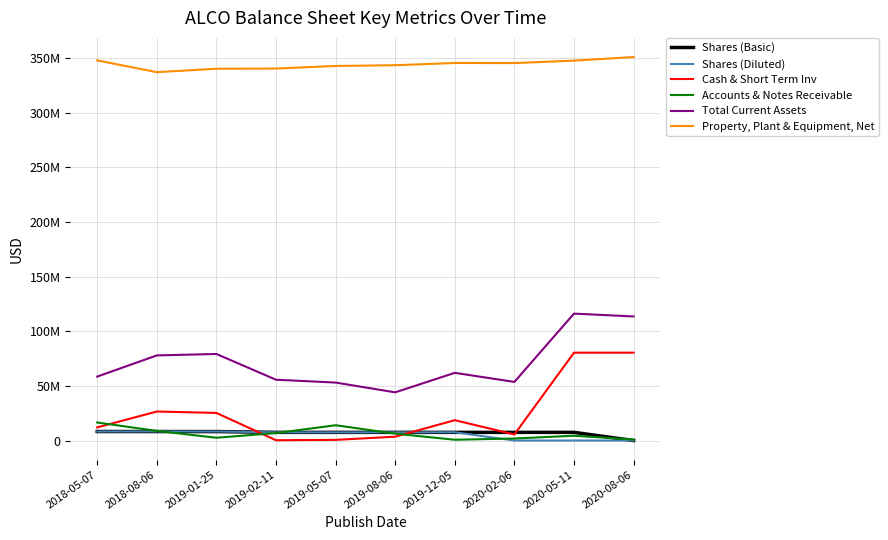

Which series has the widest spread of values?

Cash & Short Term Inv